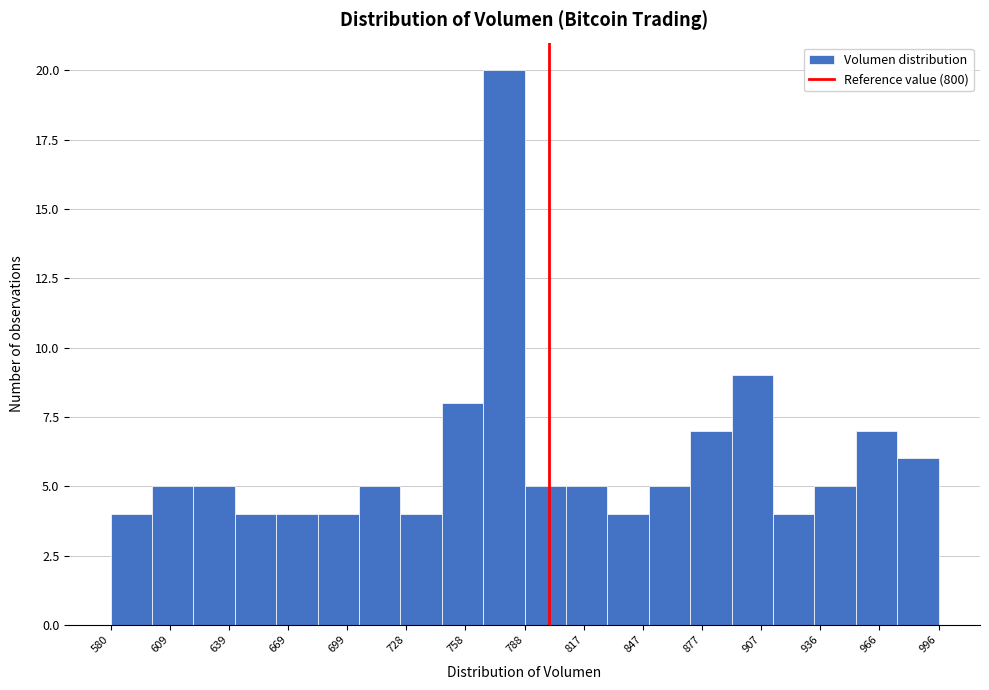

How tall is the bar that spans 765 to 790 on the x-axis? Neither the bar edges nor the heights are printed on the chart, so give them approximately, as read against the axes.

20